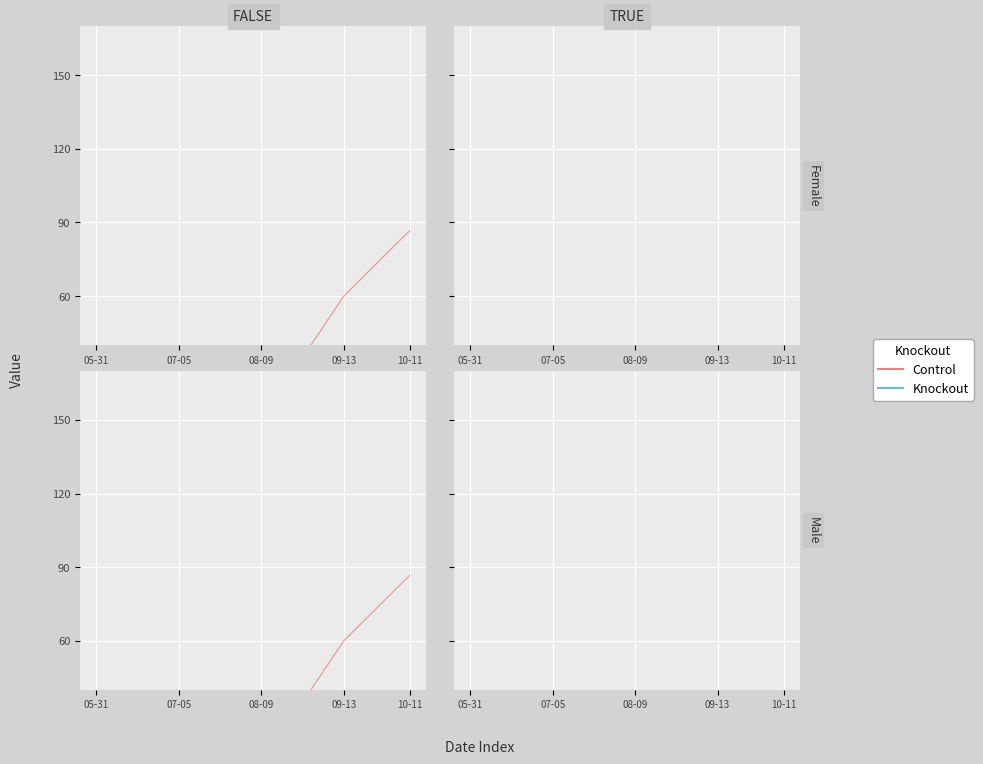

What is the difference between the maximum and minimum values in the Control series?

0.1